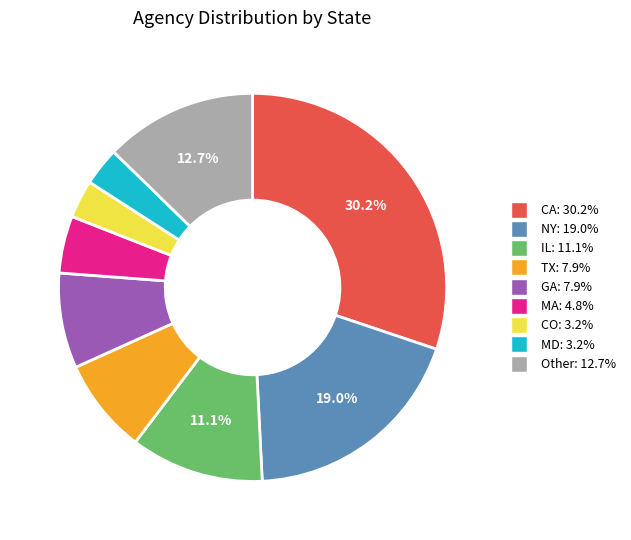

Is there any slice that represents more than half of the pie?

No